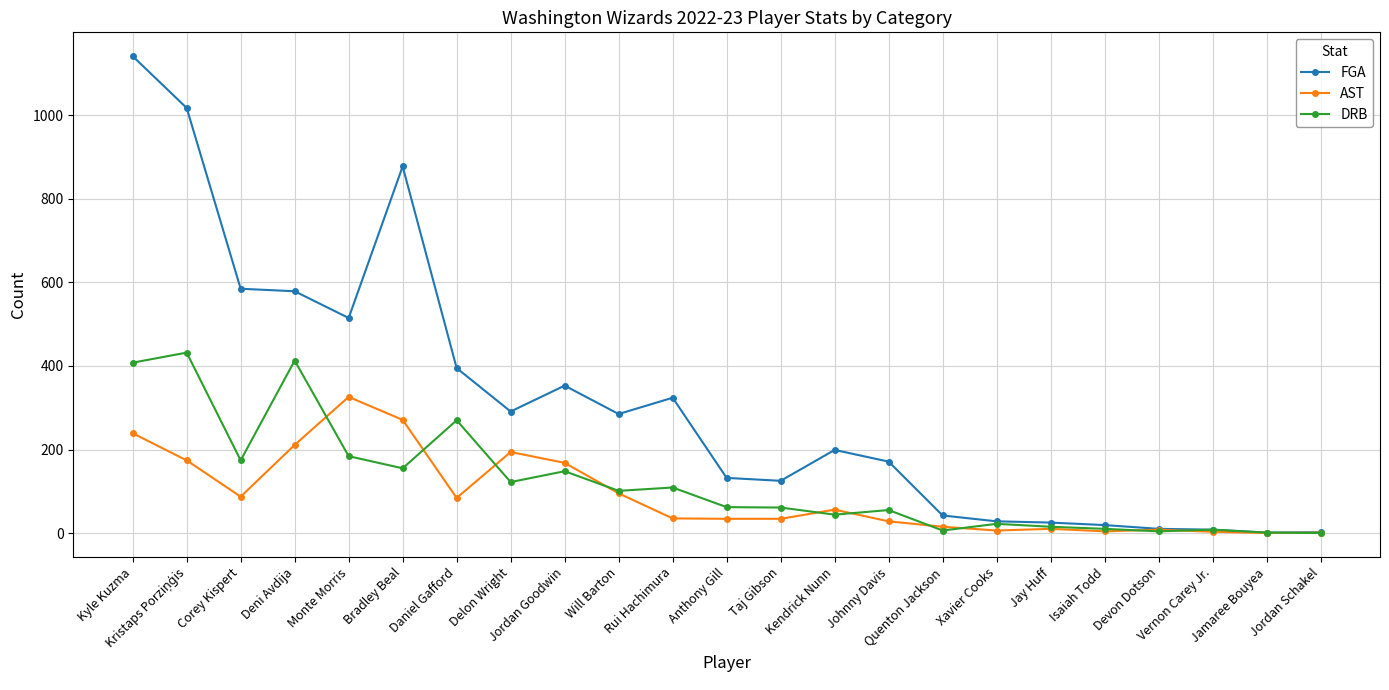

How many lines are shown in the chart?

3